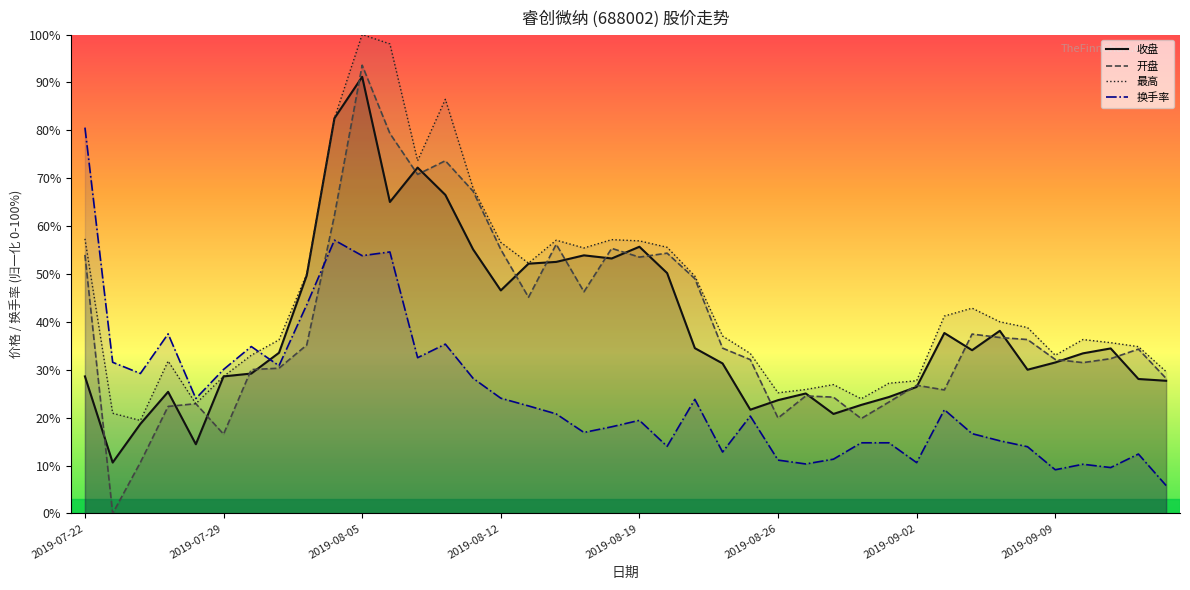

Where is the first local minimum for 换手率?

2019-07-24